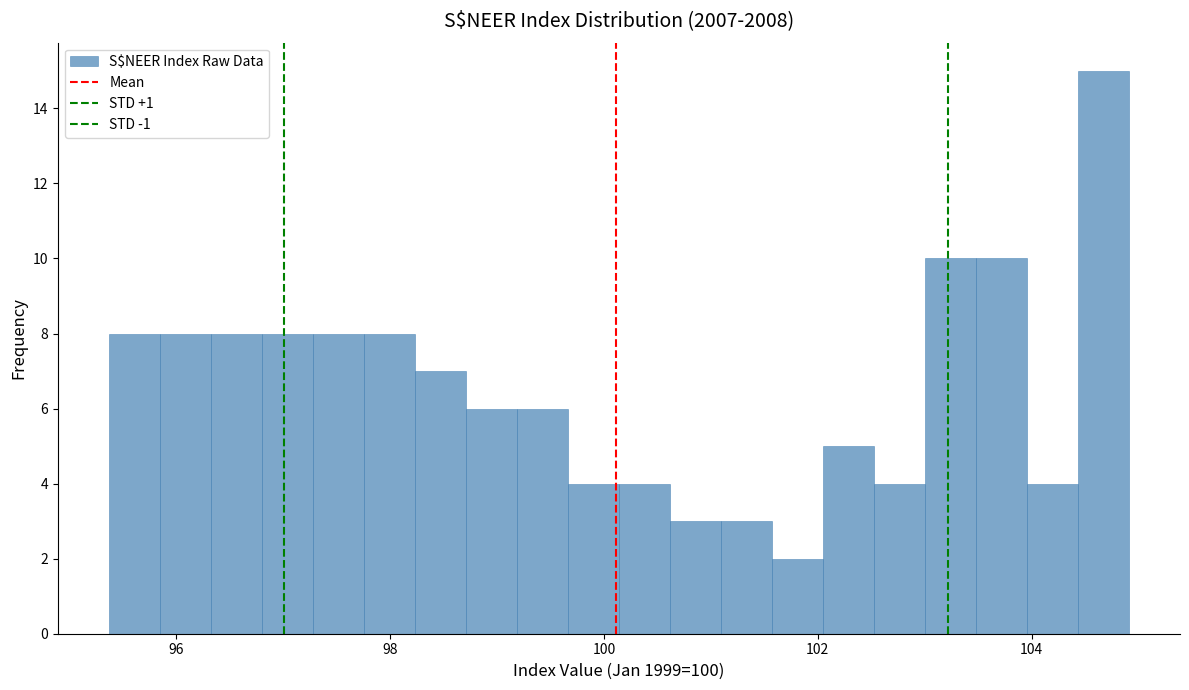

Read against the x-axis, roughly where is the centre of the tallest bar?

104.6